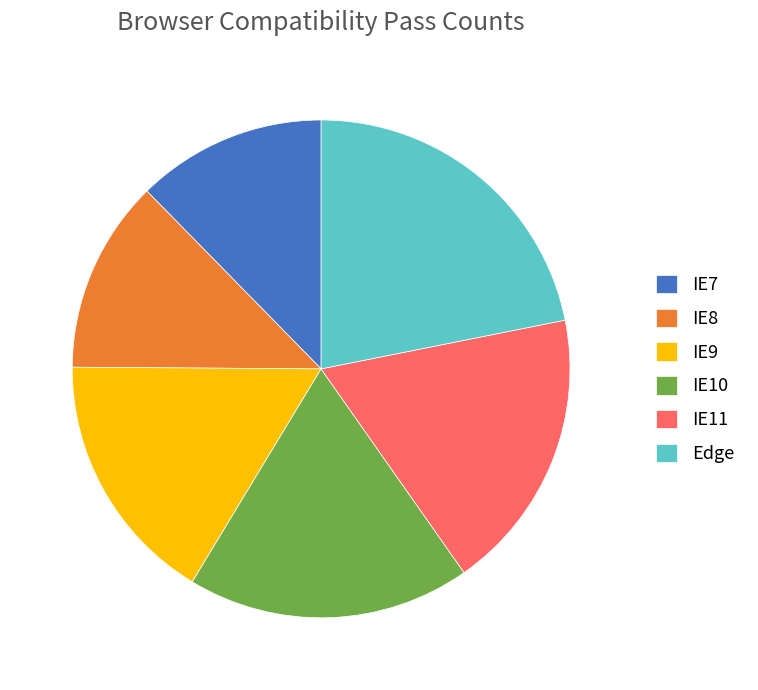

How many slices are in this pie chart?

6